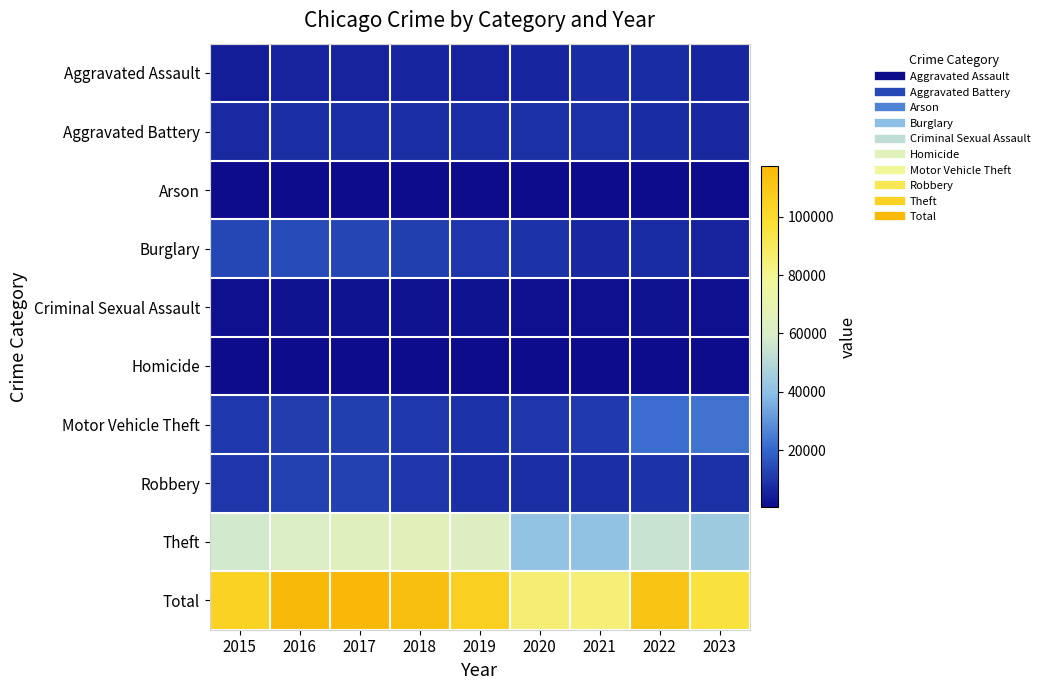

What is the difference between the highest and lowest values at 2016?

115576